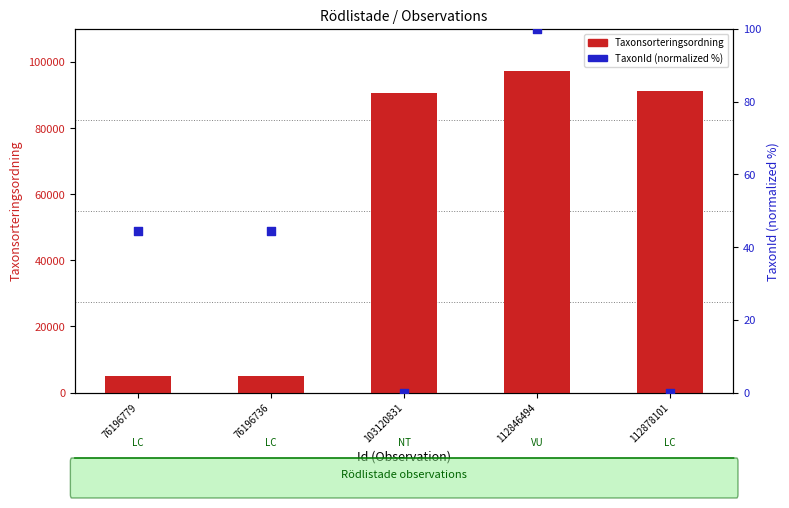

Which series contains the highest Y value?

Taxonsorteringsordning